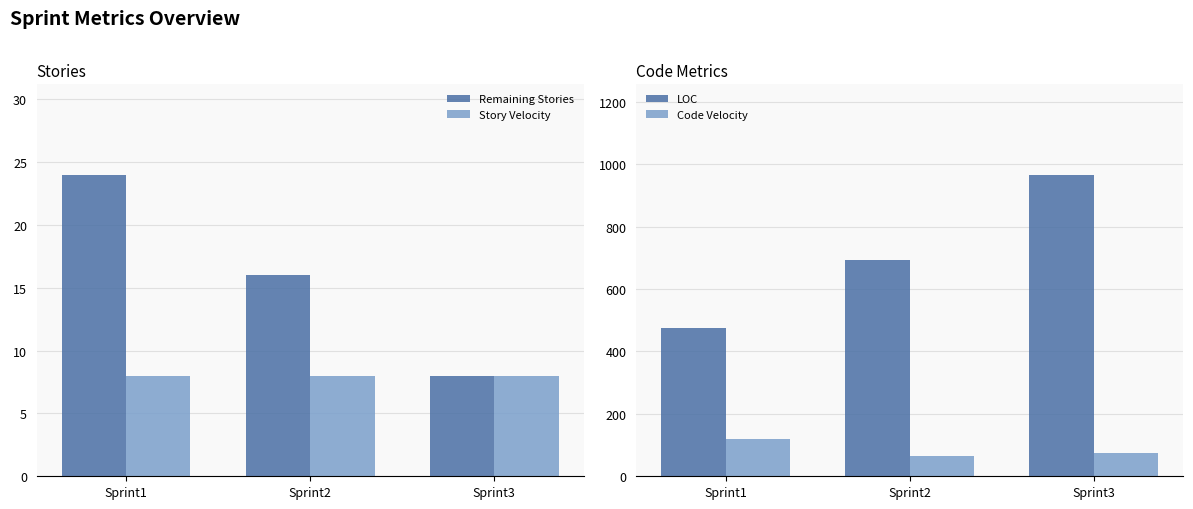

Between Sprint2 and Sprint3, which series saw the biggest shift?

LOC